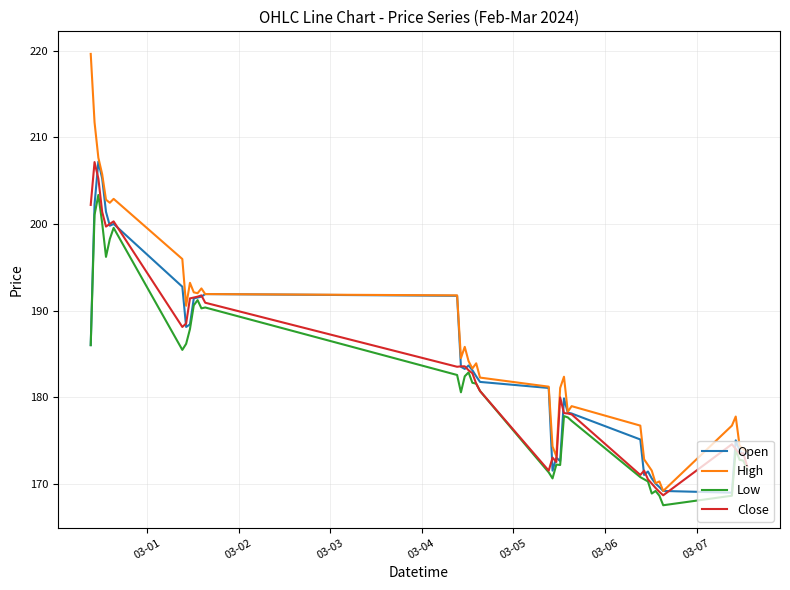

What is the smallest value displayed?

167.5